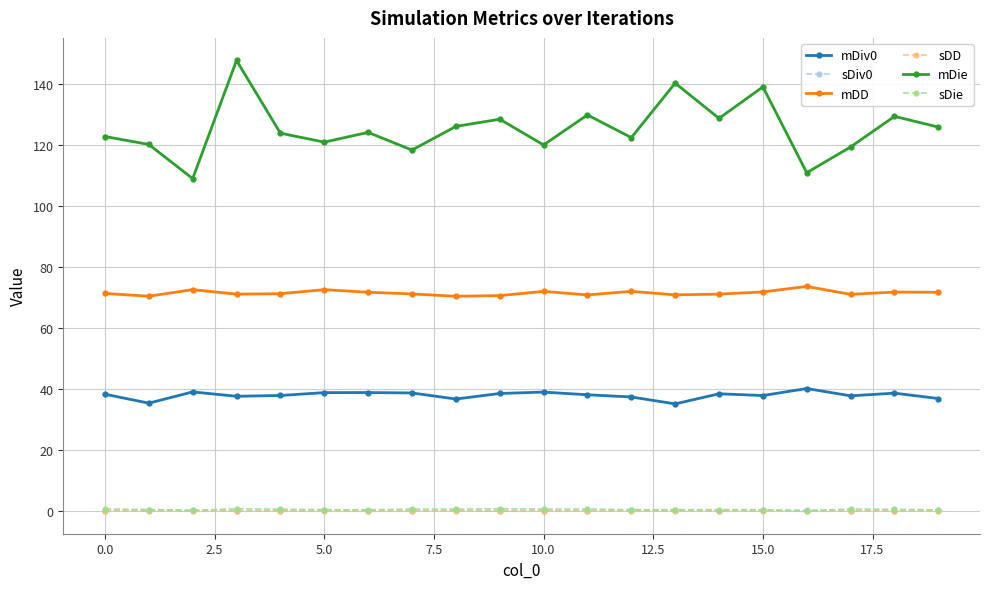

In sDie, how many points are lower than both neighbors (excluding endpoints)?

6